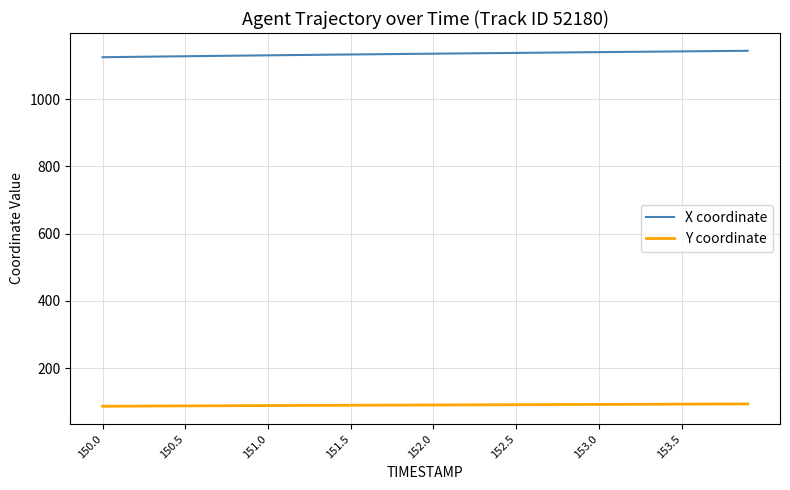

What is the difference between the maximum and minimum values in the Y coordinate series?

6.9